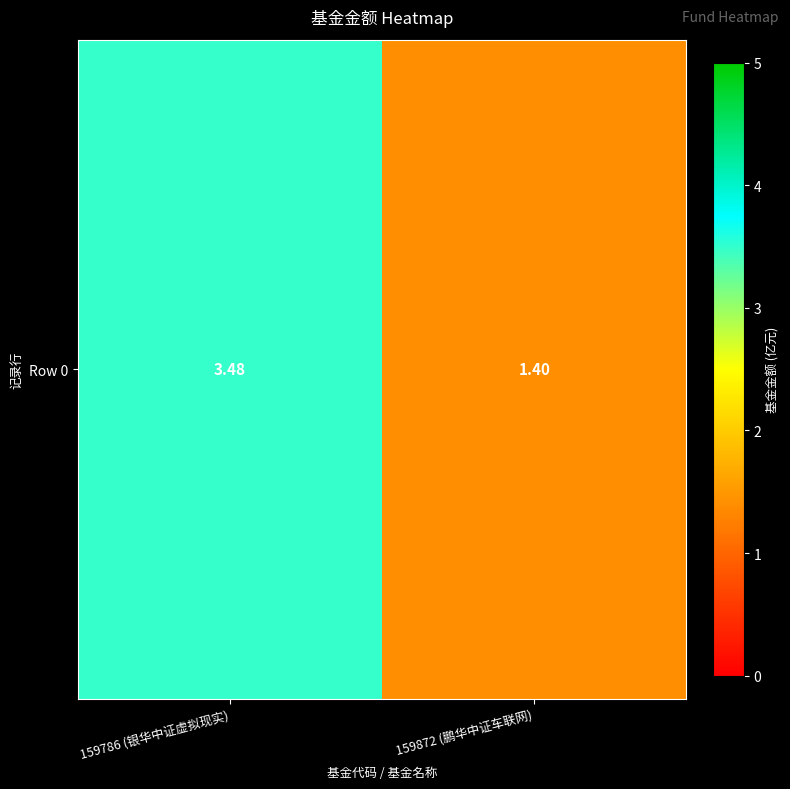

The value at 159786 (银华中证虚拟现实) is 3.5. True or false?

True